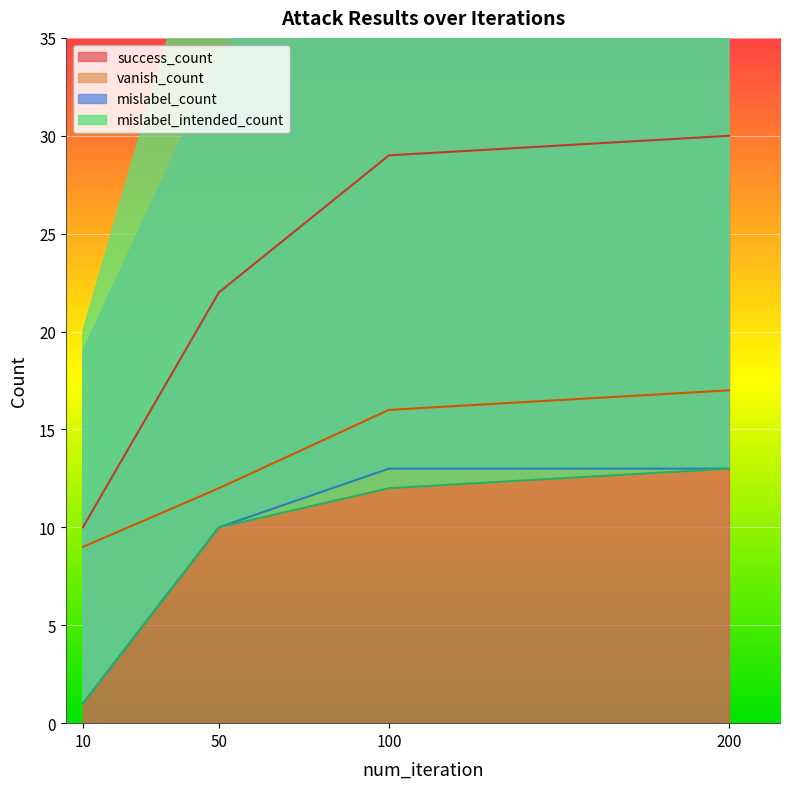

Which series has the largest range (max minus min)?

success_count